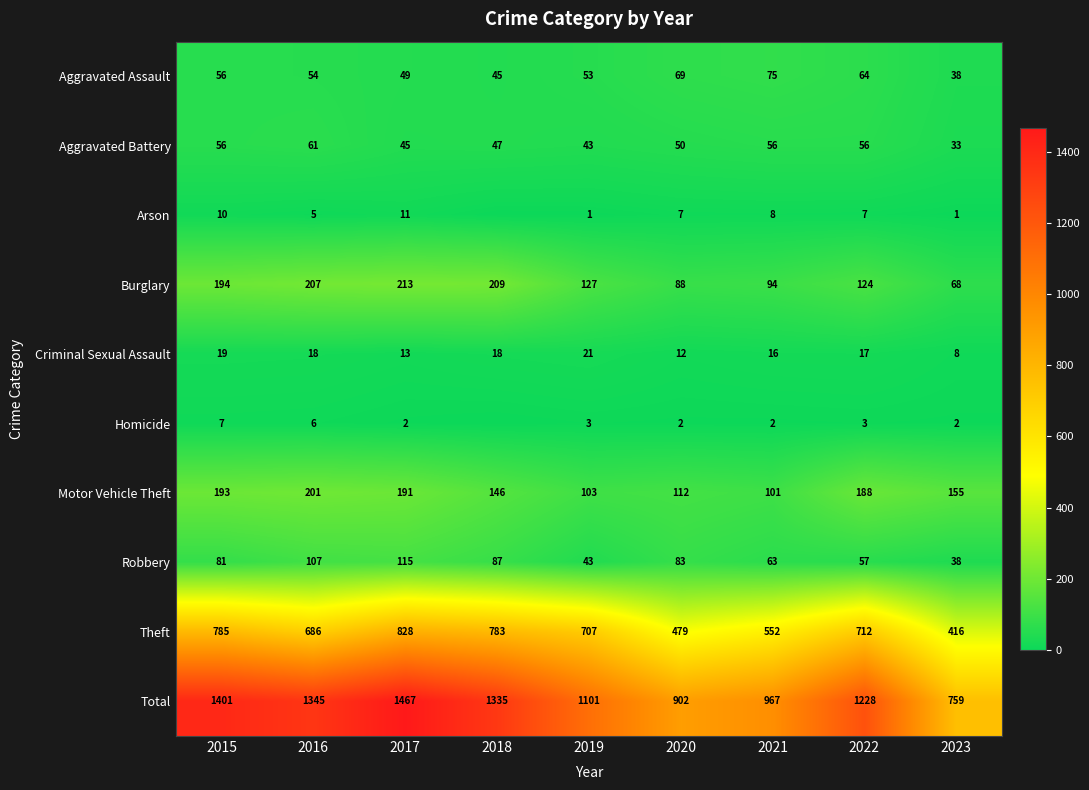

List the labels in order of Motor Vehicle Theft value, smallest first.

2021, 2019, 2020, 2018, 2023, 2022, 2017, 2015, 2016